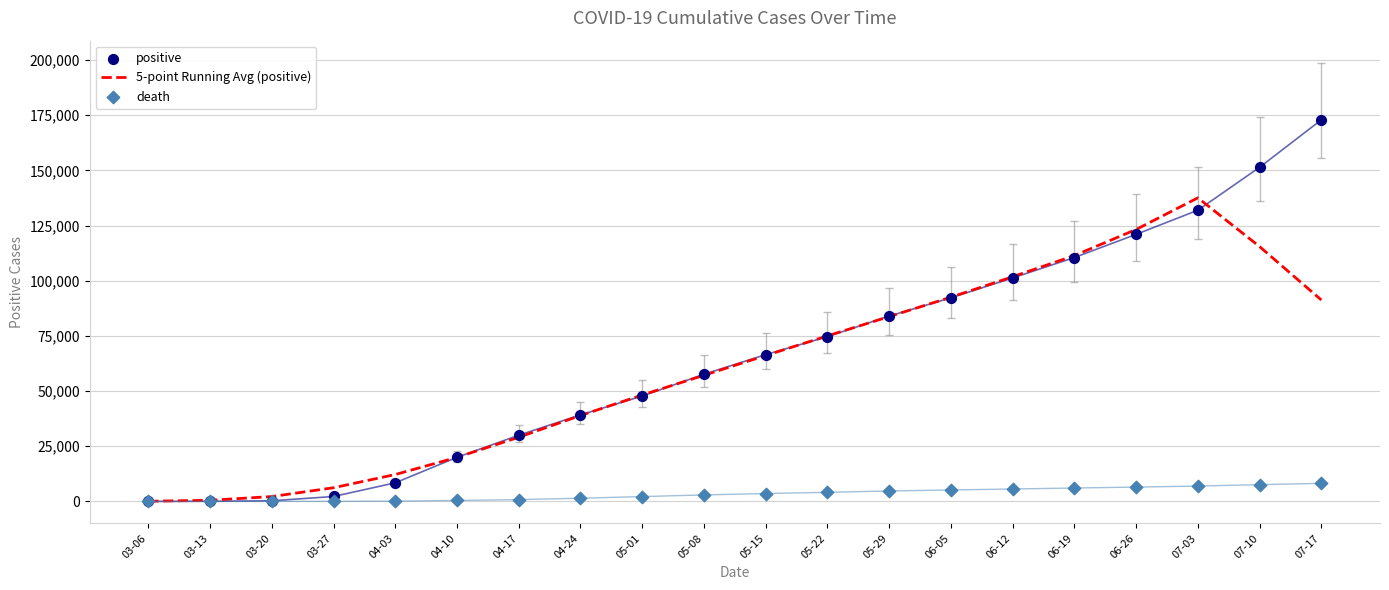

Which series contains the highest Y value?

positive